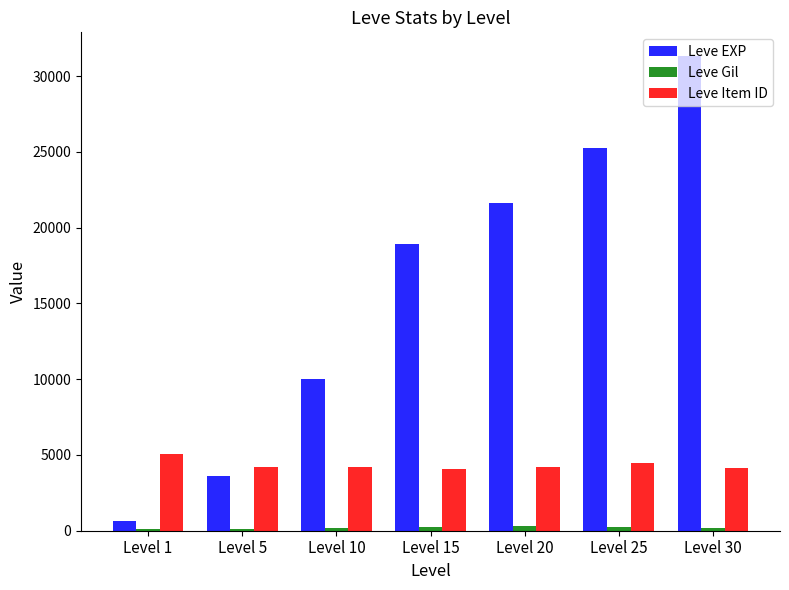

What is the maximum value for Leve Item ID?

5062